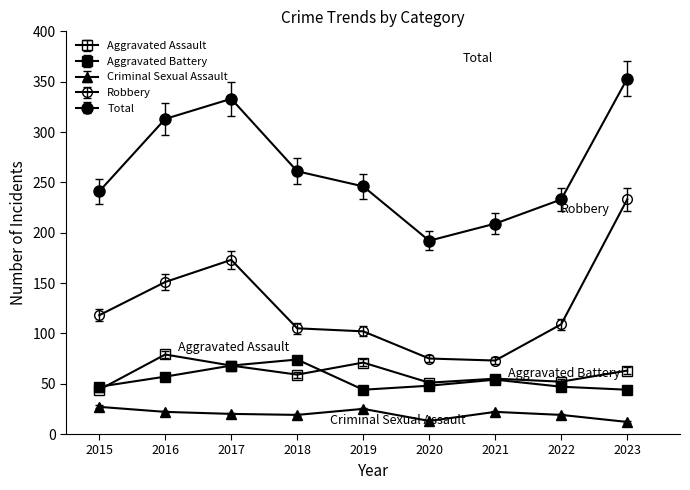

How many data points in Total are less than 246?

4